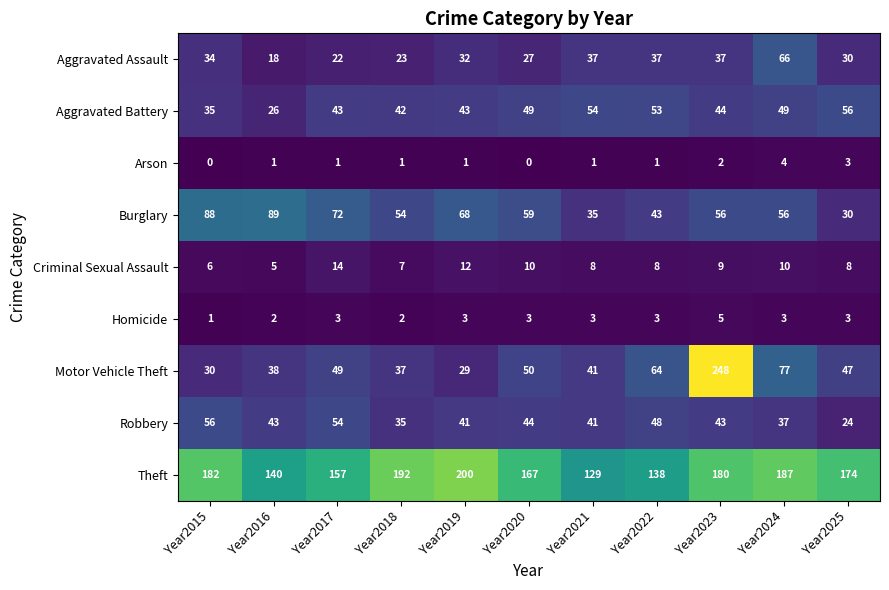

Rank the categories by Motor Vehicle Theft value from lowest to highest.

Year2019, Year2015, Year2018, Year2016, Year2021, Year2025, Year2017, Year2020, Year2022, Year2024, Year2023